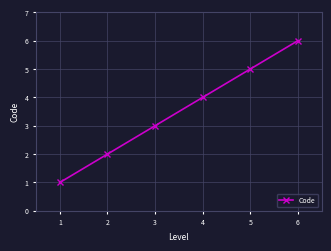

The value at 4 is 6. True or false?

False